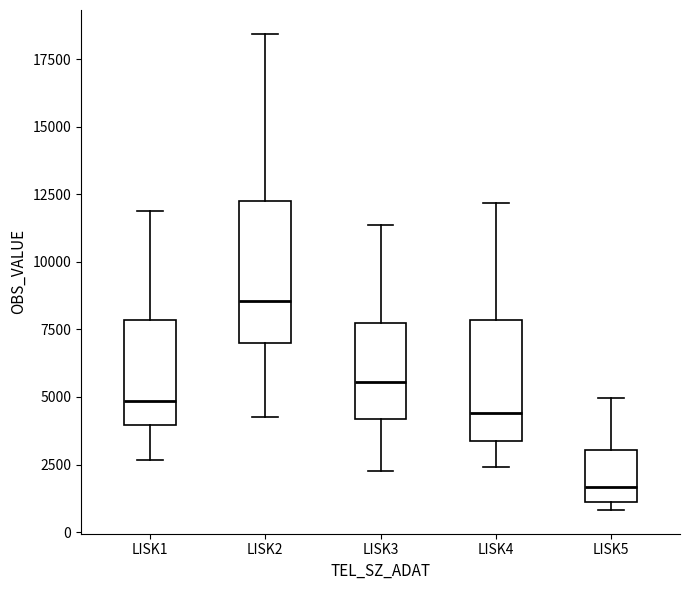

Comparing the boxes themselves (not the whiskers), which one is the tallest?

LISK2